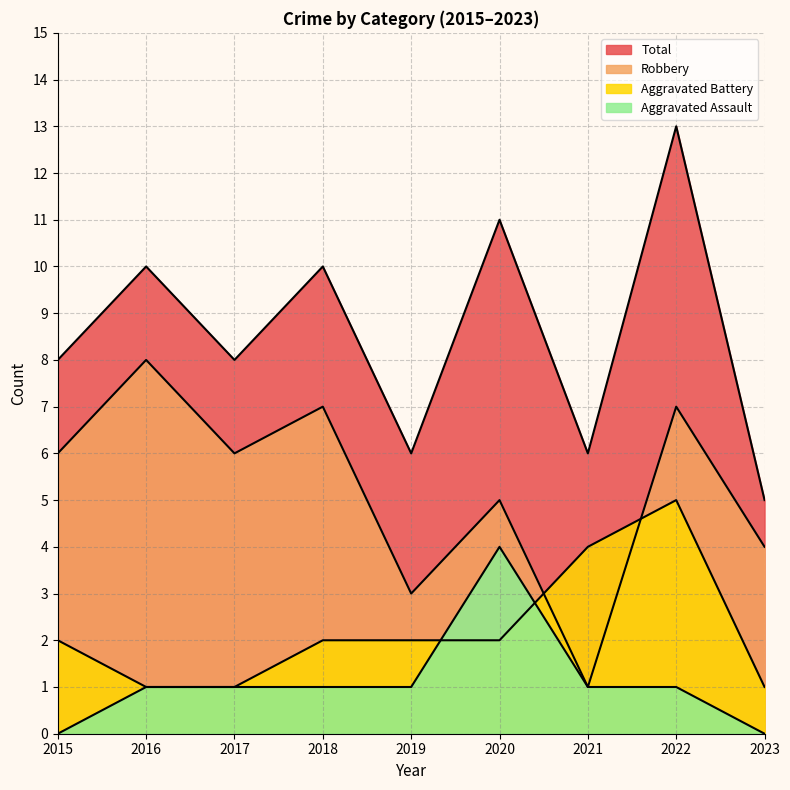

Does the chart have visible grid lines?

Yes